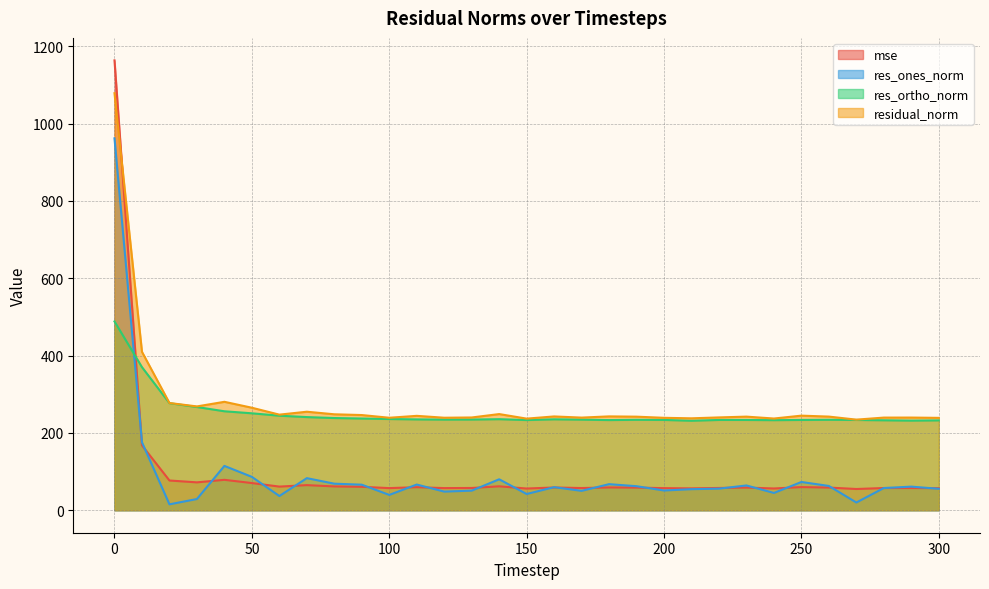

How many interior local peaks does the mse series have?

9